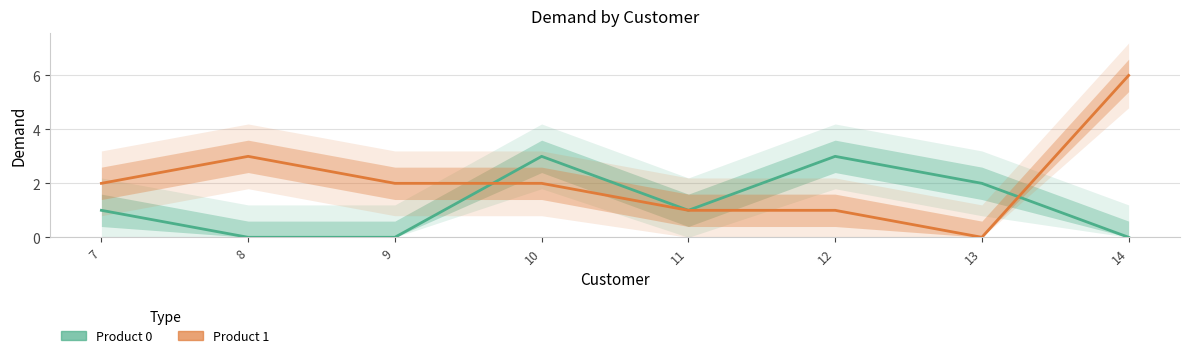

What is the approximate value of Product 1 at 11?

1